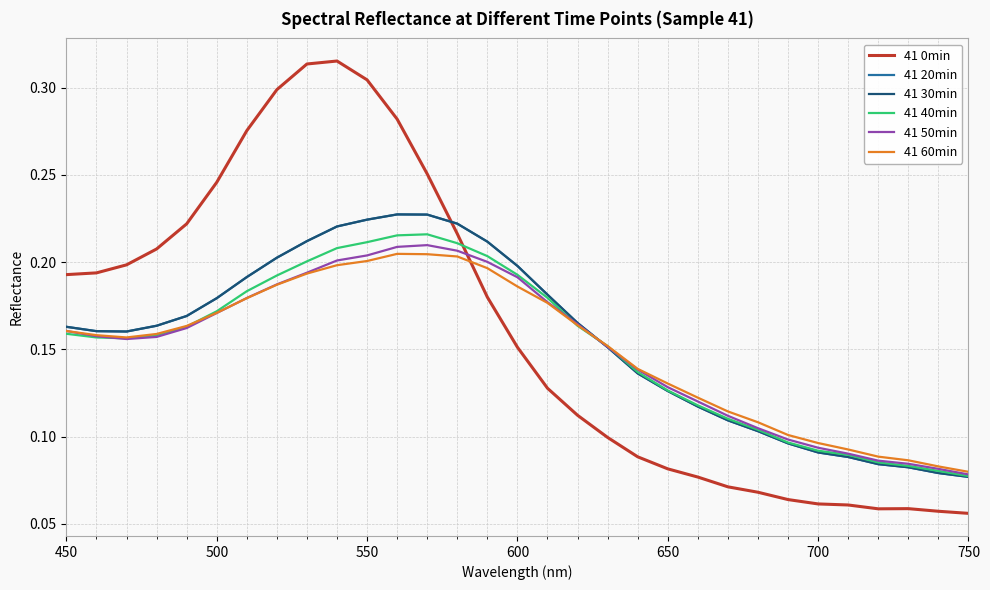

Does the chart have visible grid lines?

Yes